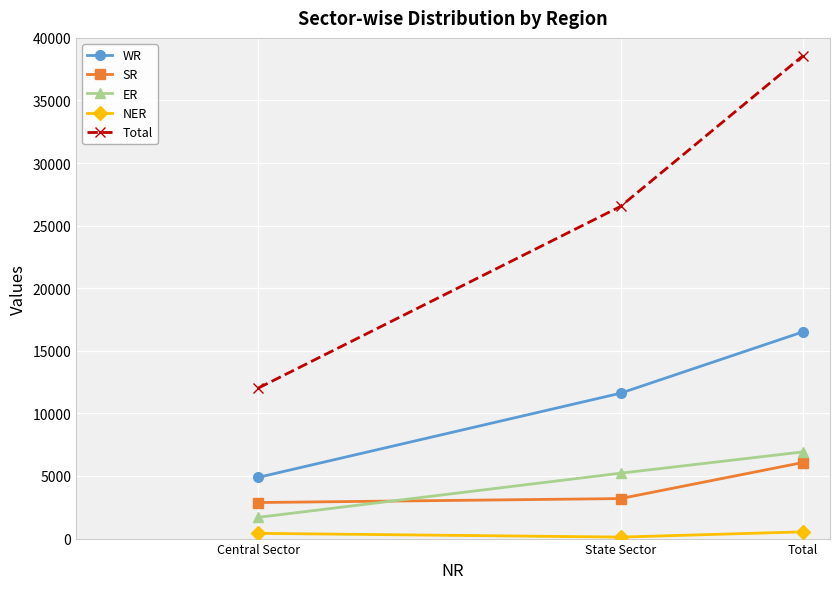

Where is Total nearest to the value 25296?

State Sector